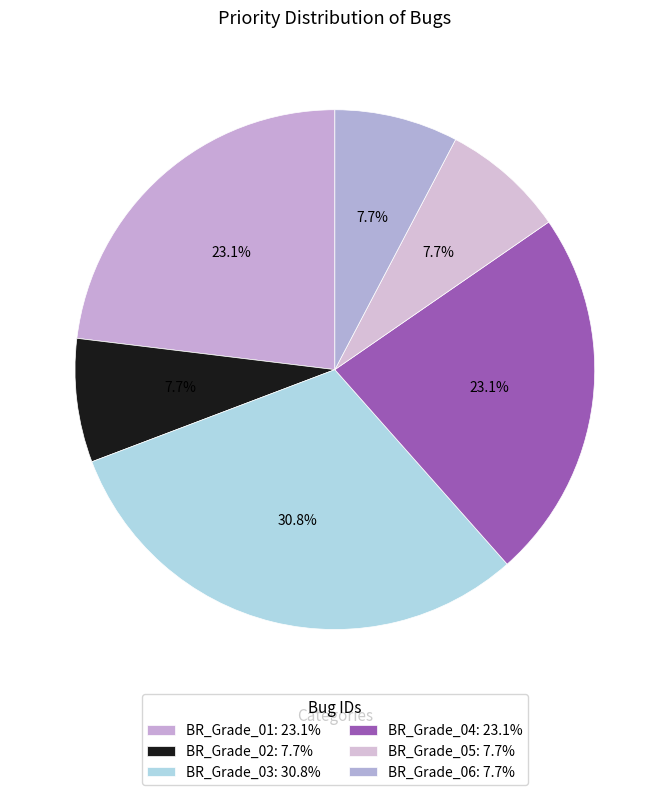

How many slices are in this pie chart?

6